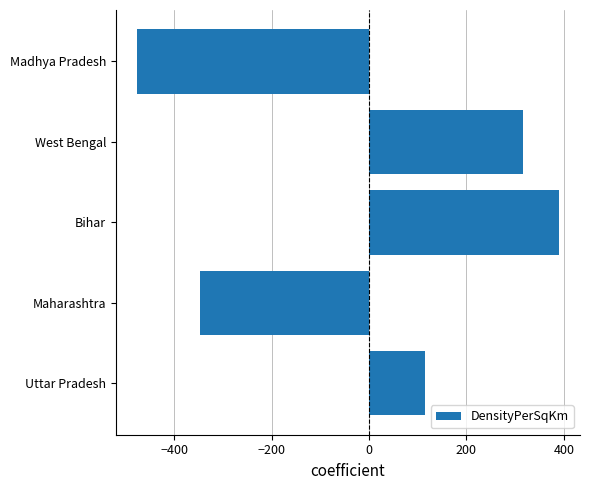

The chart shows a value of 145 at West Bengal. True or false?

False